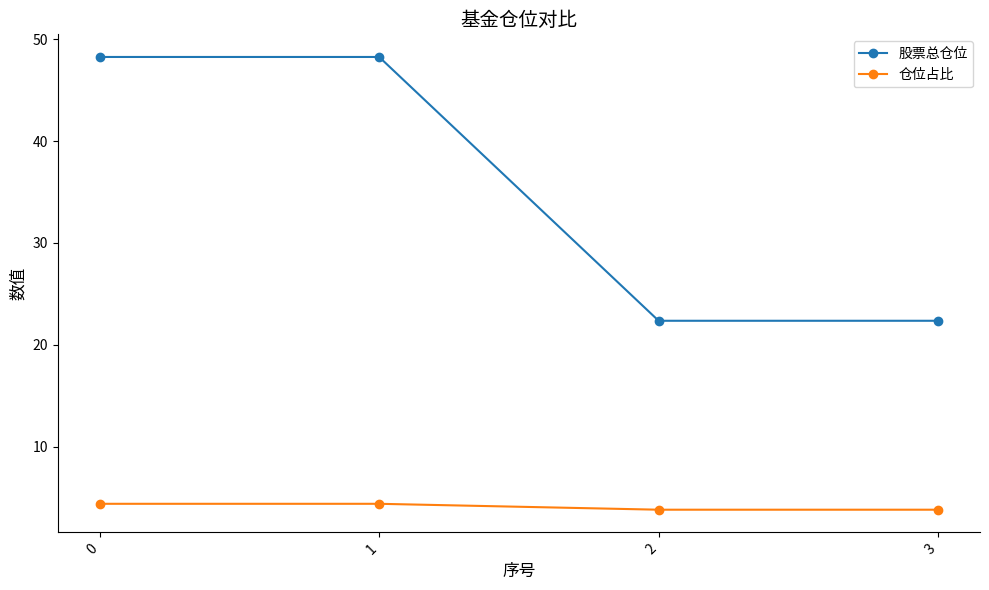

What is the spread (max minus min) of values at 0?

43.9